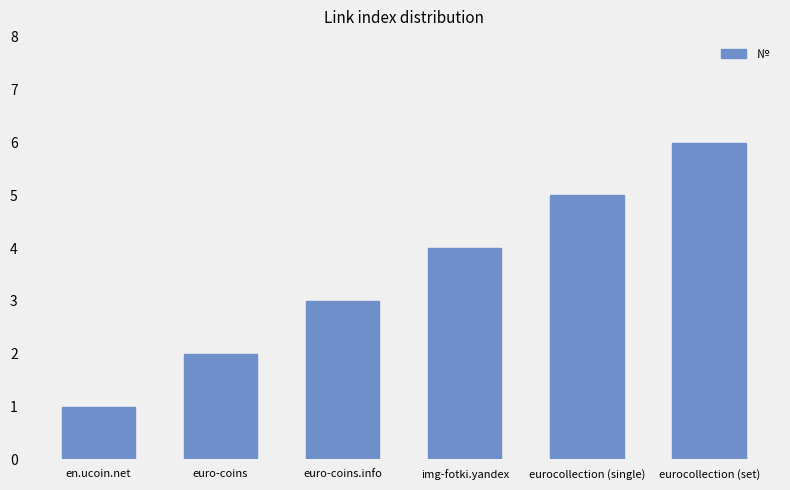

How many distinct data groups are displayed?

1